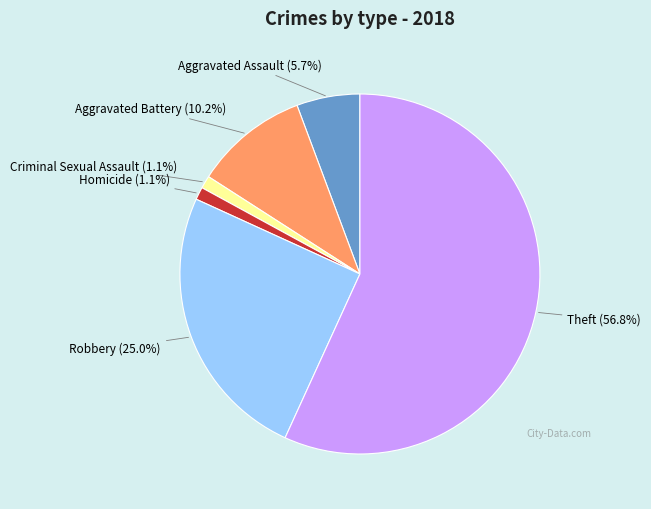

To the nearest percent, what is the average slice percentage?

17%